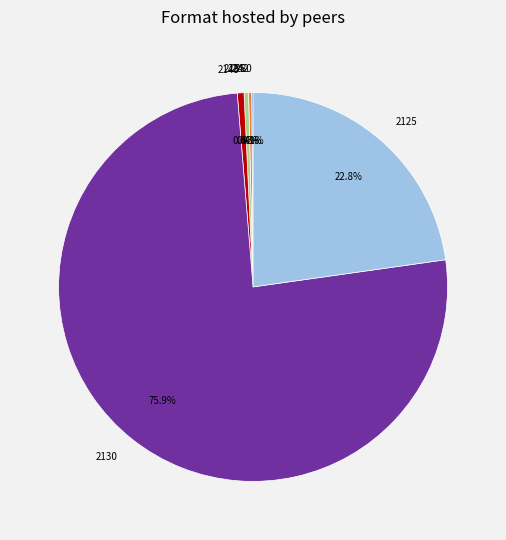

Which category has the biggest portion of the pie?

2130